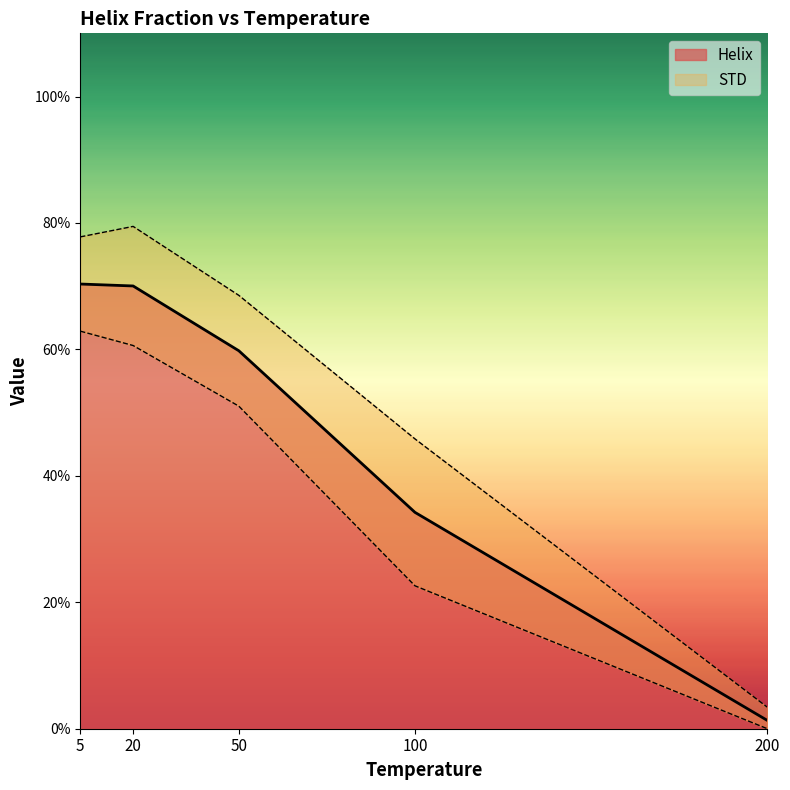

The chart shows a value of 0.3 at 50. True or false?

False